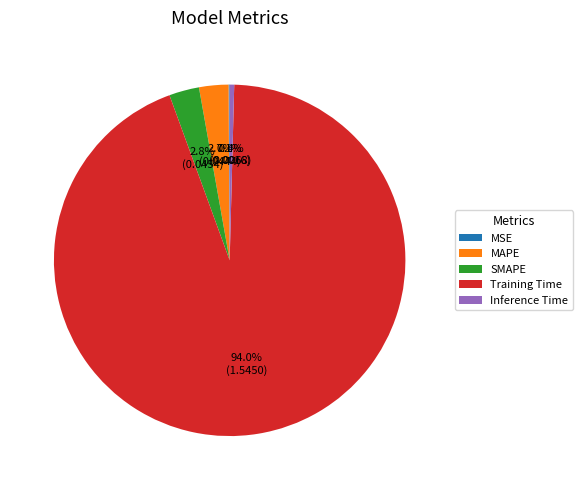

What is the majority slice?

Training Time